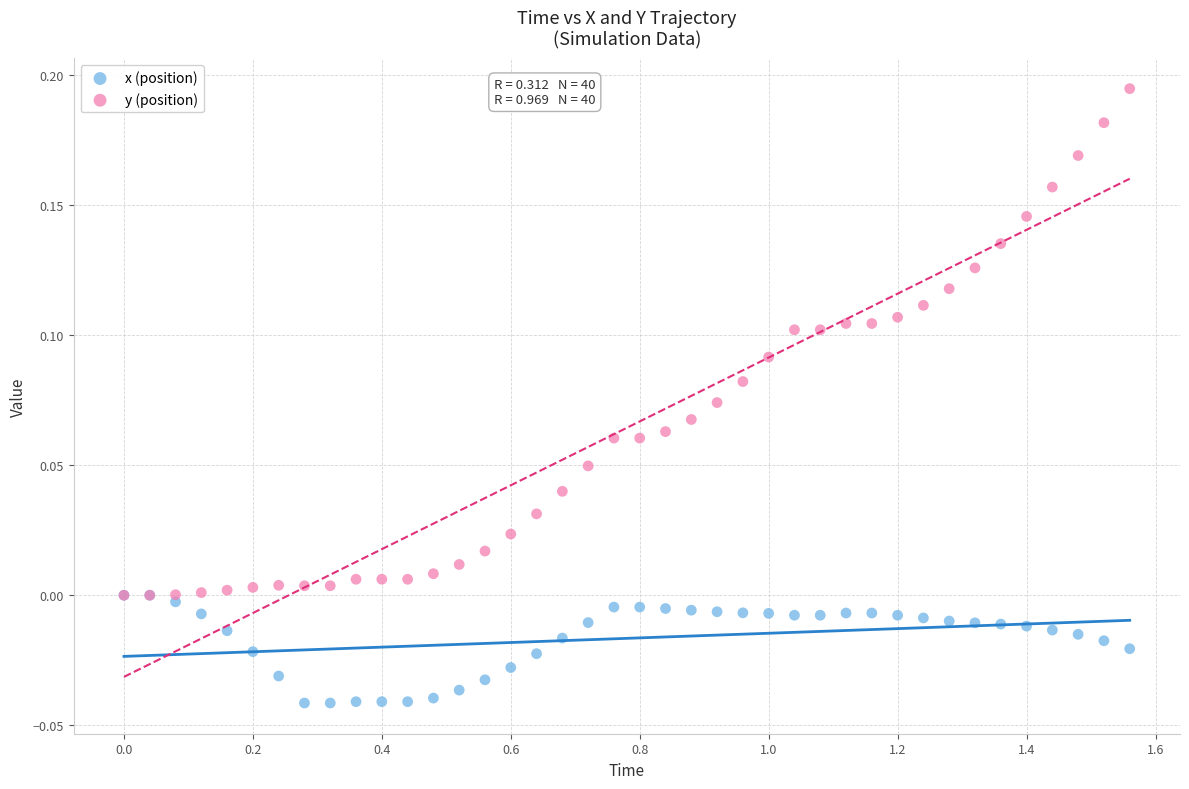

Which series reaches the minimum Y coordinate?

x (position)